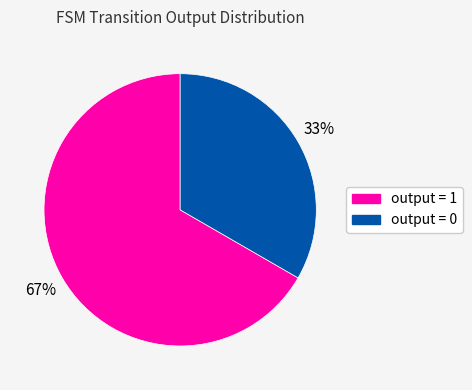

Which slice is the largest?

output = 1